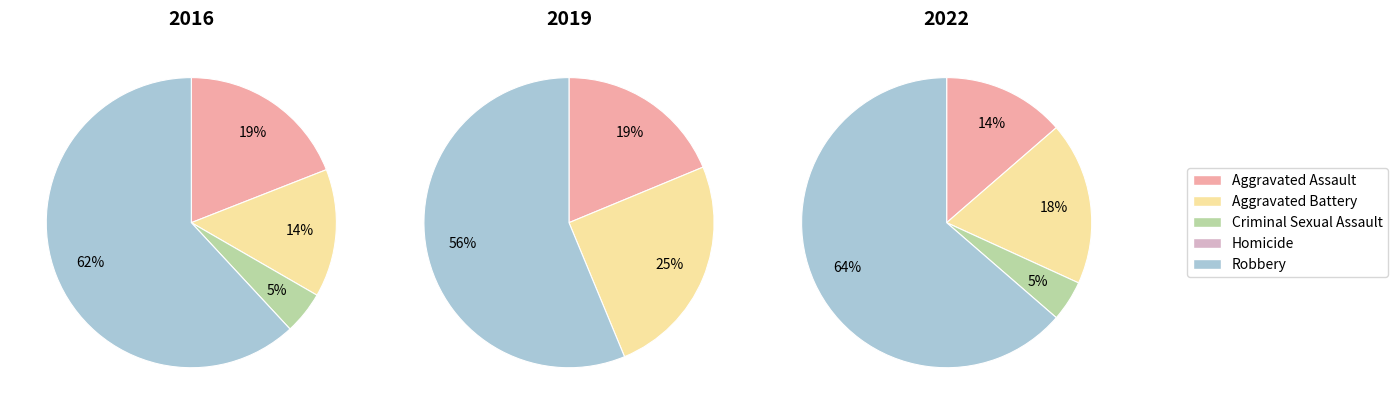

Combined, do Robbery and Aggravated Assault account for over 50%?

Yes